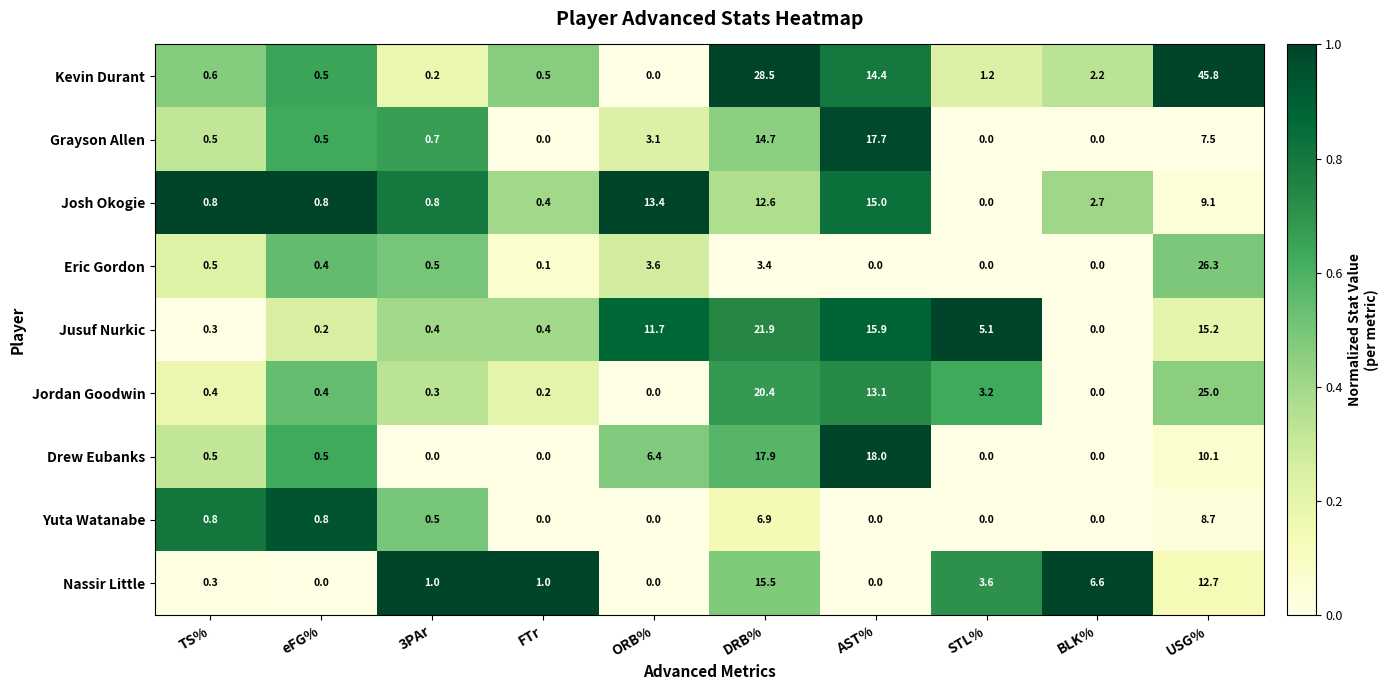

Rank the series at DRB% from highest to lowest value.

Kevin Durant, Jusuf Nurkic, Jordan Goodwin, Drew Eubanks, Nassir Little, Grayson Allen, Josh Okogie, Yuta Watanabe, Eric Gordon